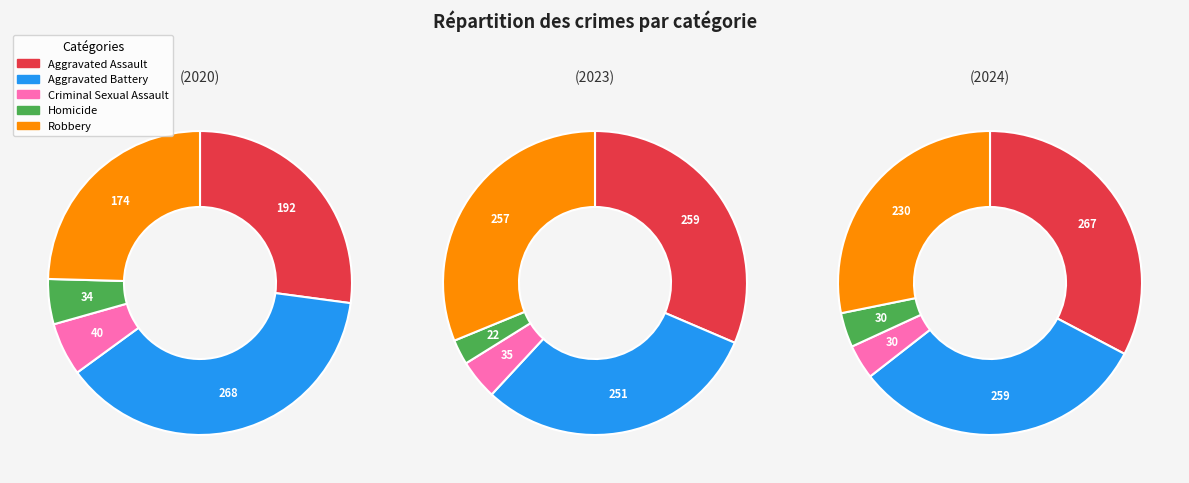

How many segments does this pie chart have?

5